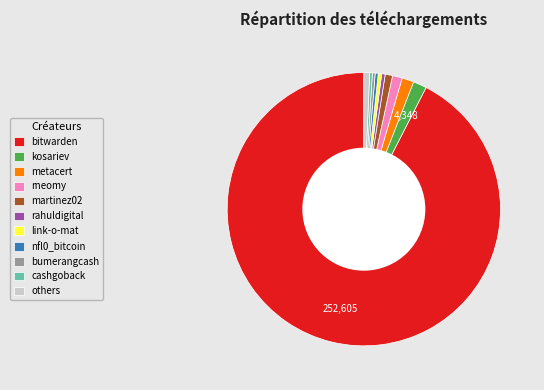

The kosariev slice represents 10% of the pie. True or false?

False